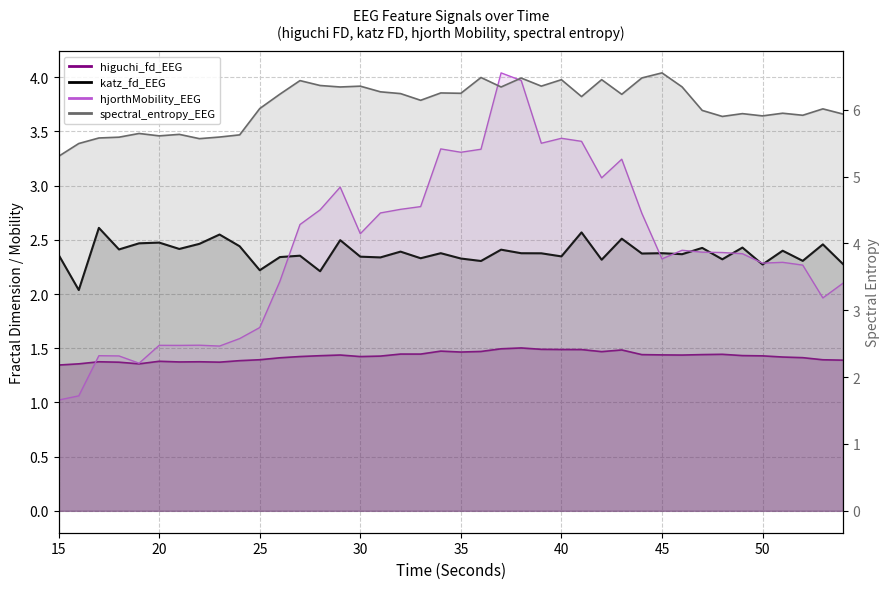

Which series has the largest range (max minus min)?

hjorthMobility_EEG